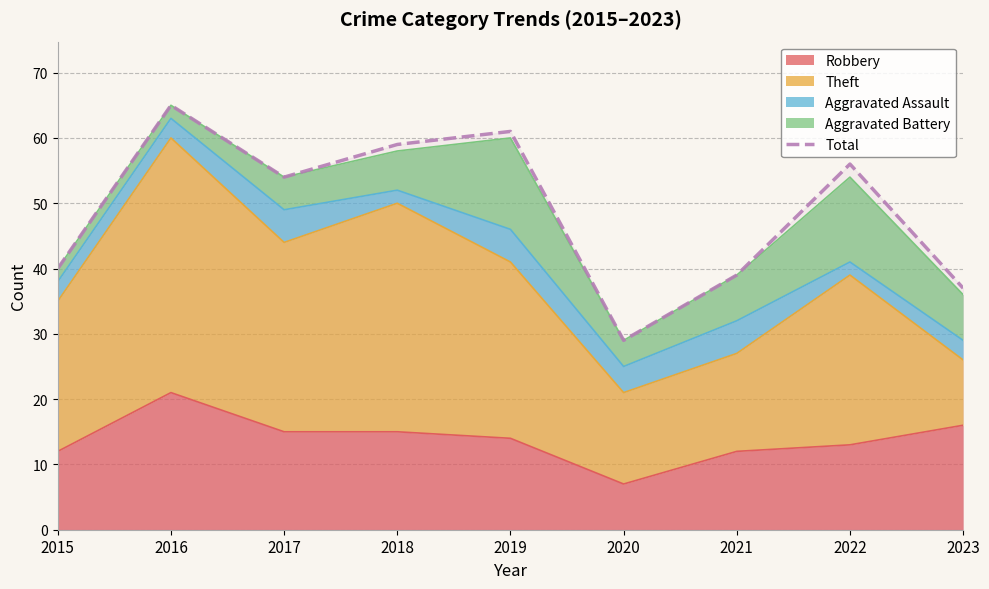

What is the ratio of the value at 2015 to the value at 2016?

0.6